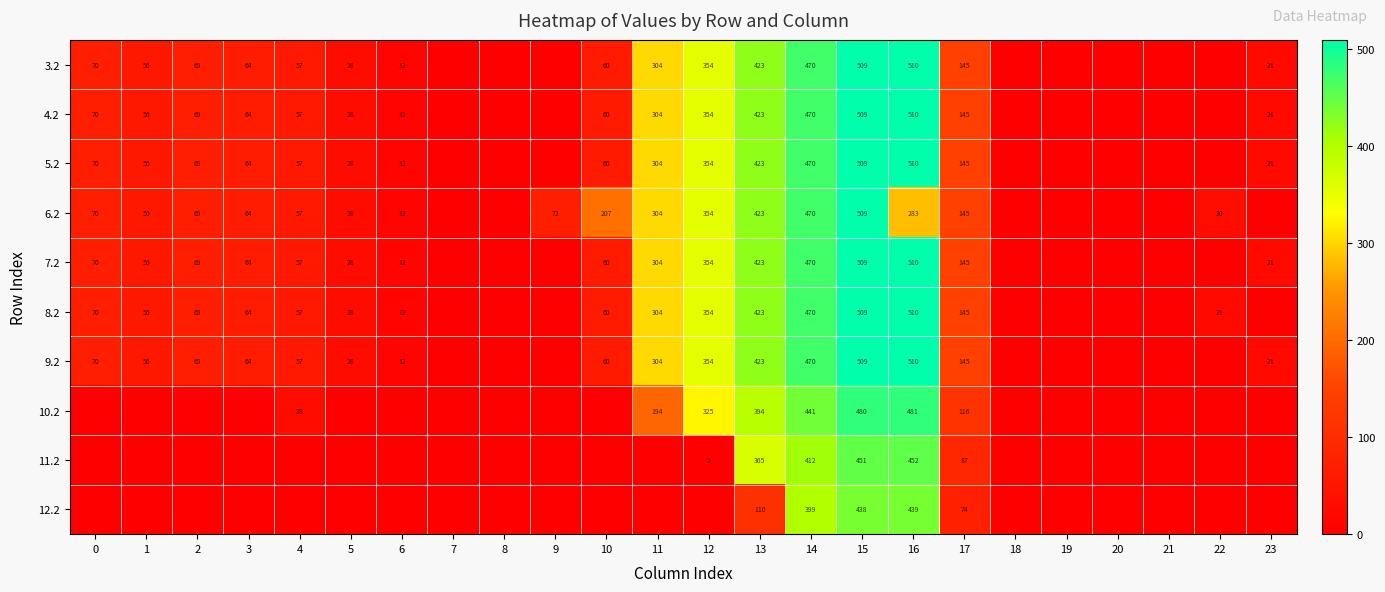

What is the sum of the 9.2 values at 15 and 2?

578